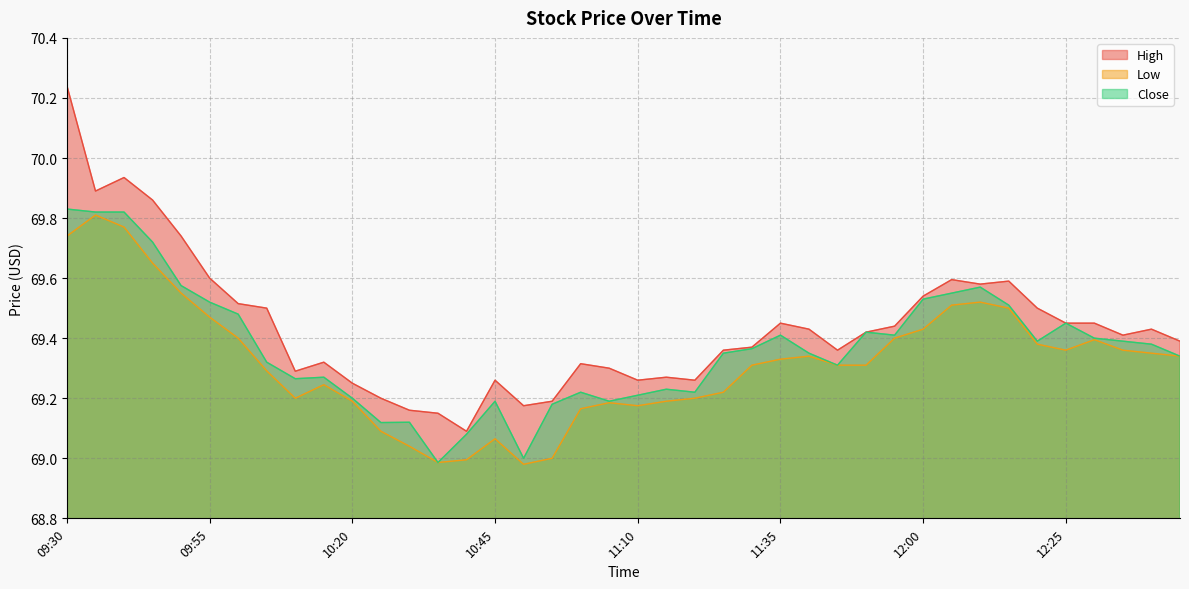

What is the label of the 32nd point from the right?

10:10